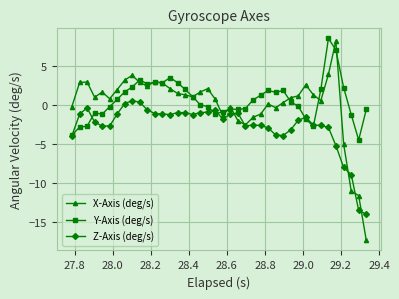

Which series has the largest range (max minus min)?

X-Axis (deg/s)